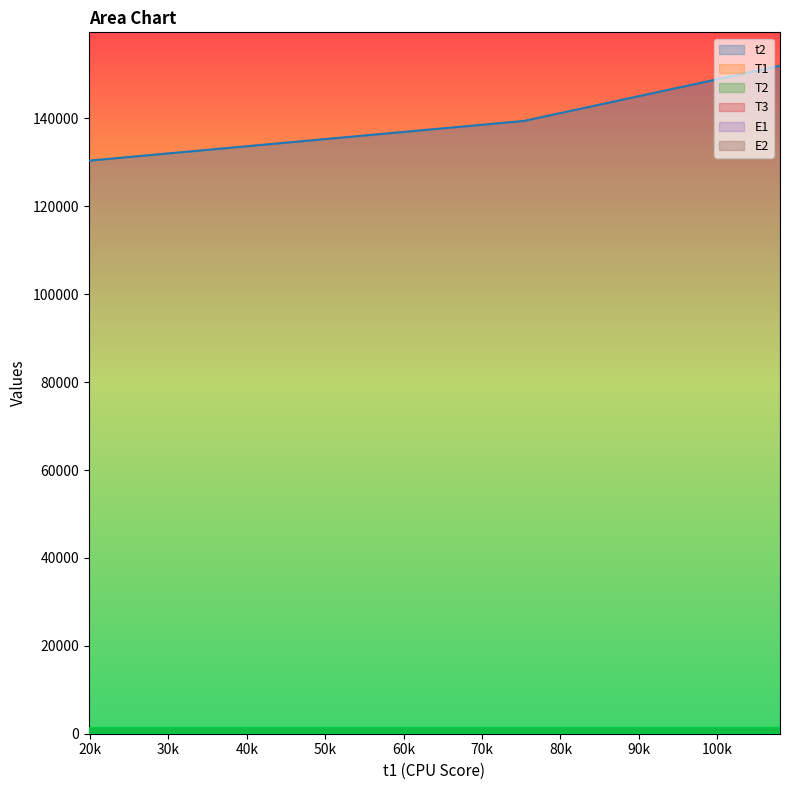

Count the number of data series in this chart.

6